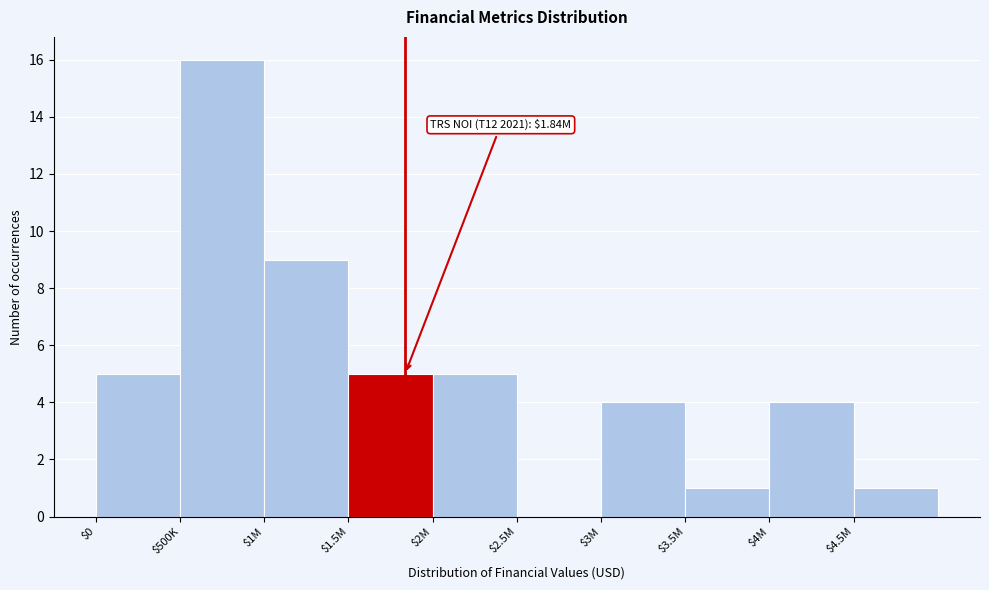

At which label is the value closest to 8?

$1M